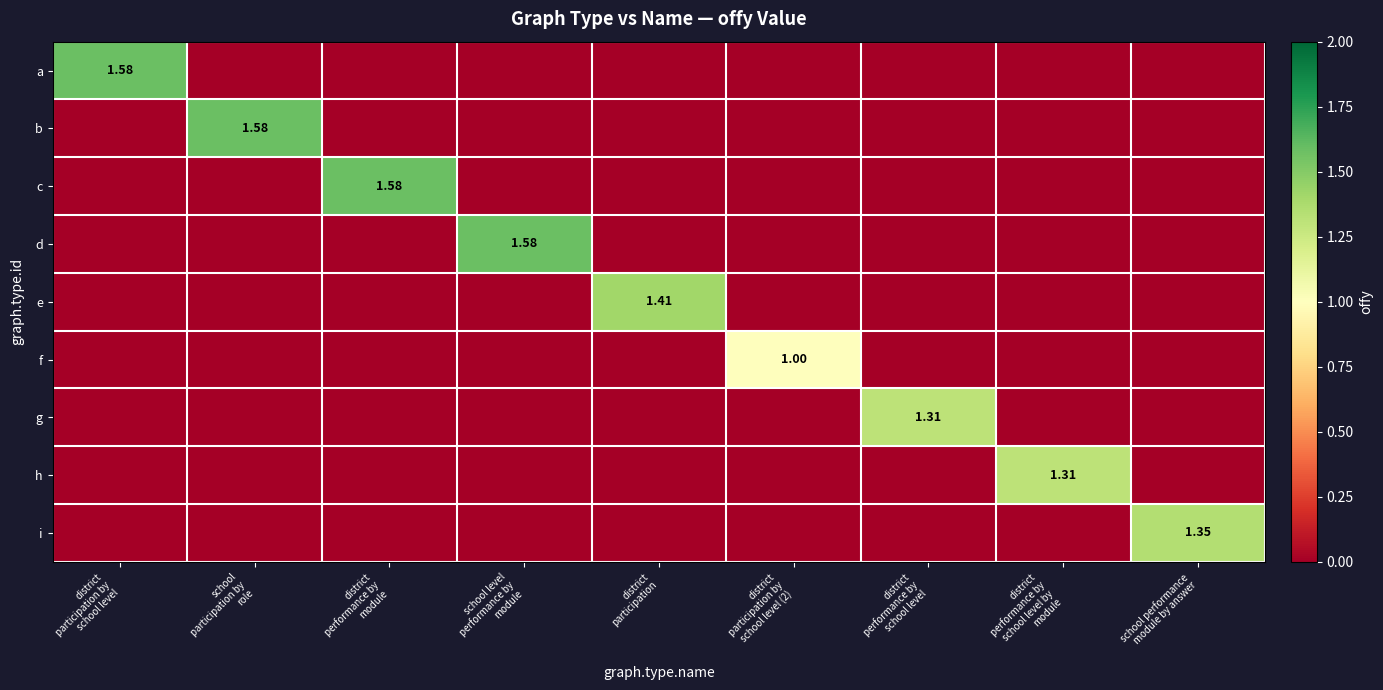

True or false: c has a value of 0.8 at district performance by school level by module.

False